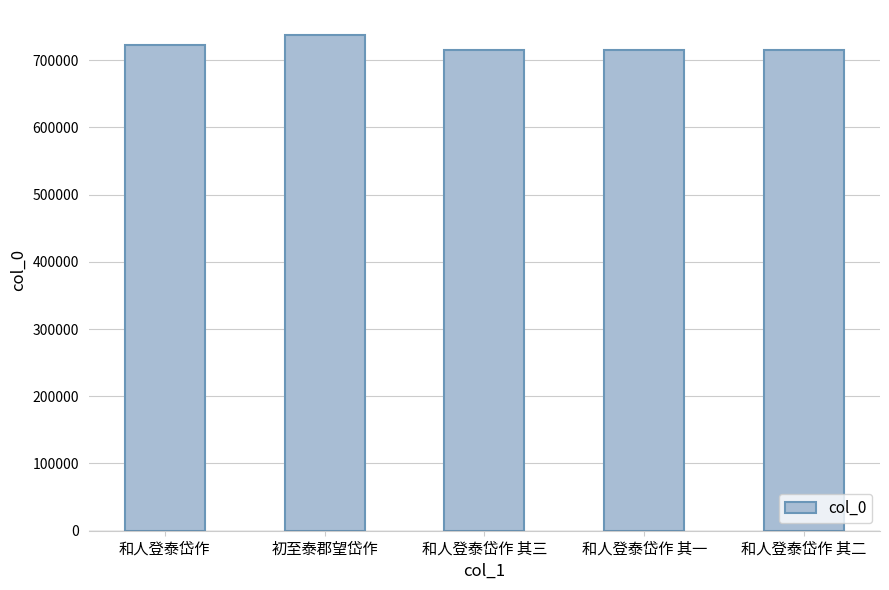

Between 和人登泰岱作 其三 and 初至泰郡望岱作, which is larger?

初至泰郡望岱作